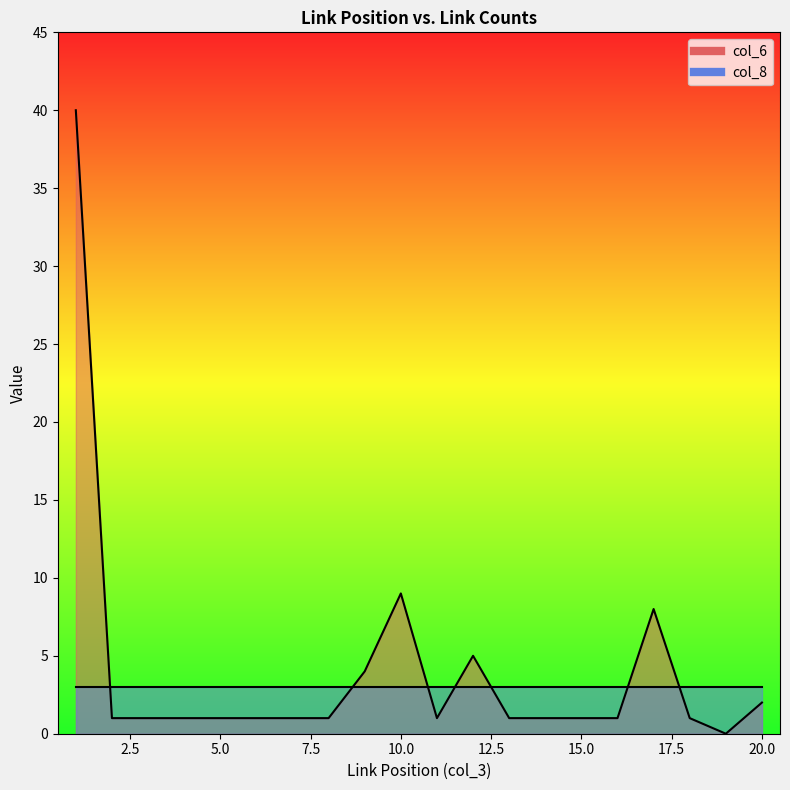

Reading left to right, extract all data points from this chart.

col_3: 1	2	3	4	5	6	7	8	9	10	11	12	13	14	15	16	17	18	19	20
col_6: 40	1	1	1	1	1	1	1	4	9	1	5	1	1	1	1	8	1	0	2
col_8: 3	3	3	3	3	3	3	3	3	3	3	3	3	3	3	3	3	3	3	3